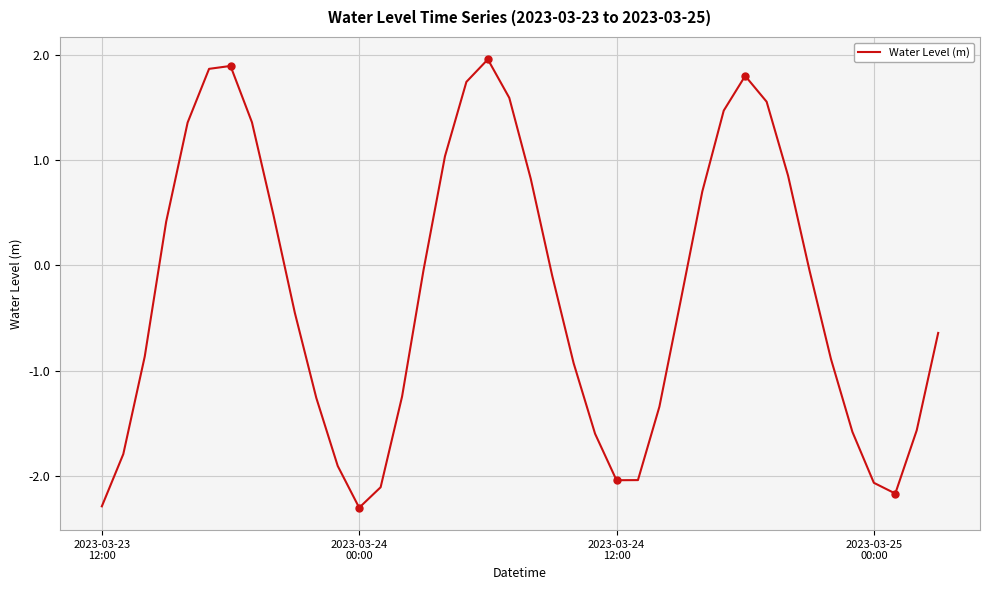

What is the difference between the maximum and minimum values?

4.3